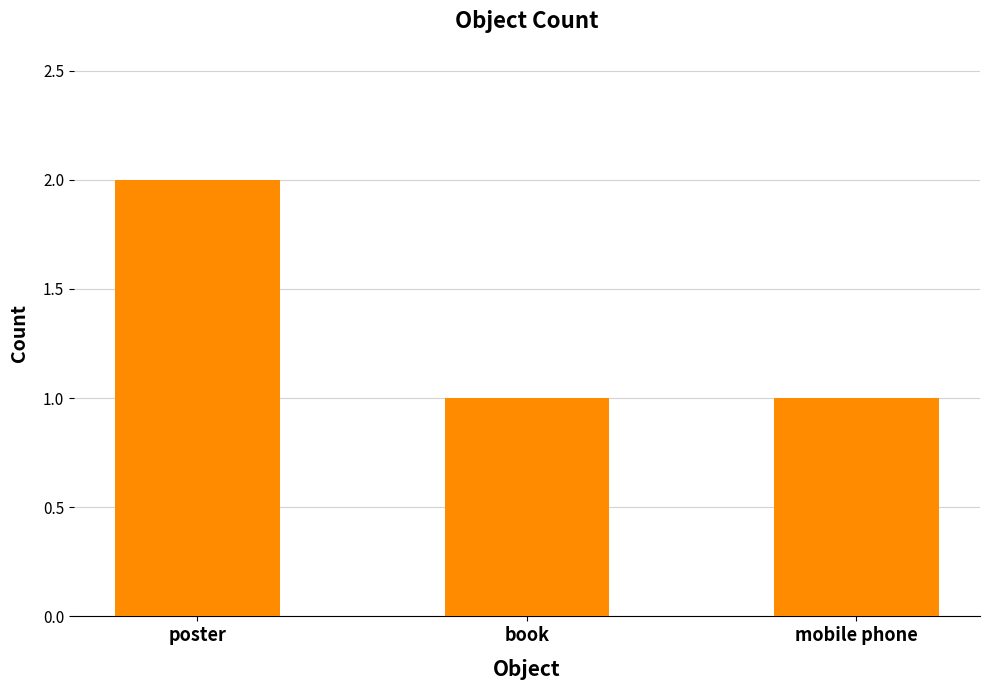

What is the ratio of the value at poster to the value at book?

2.0